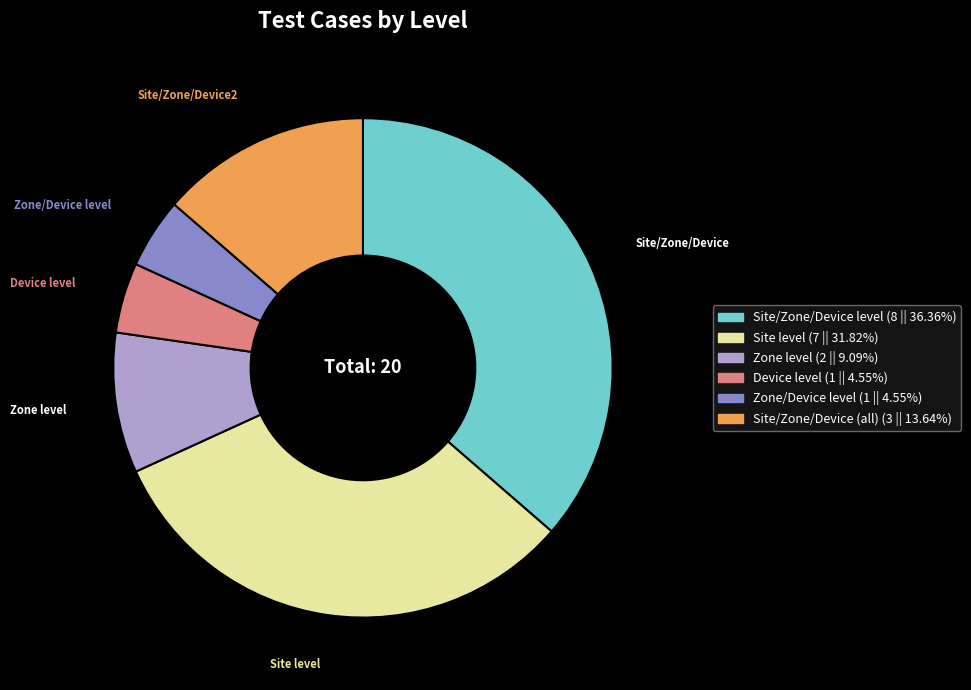

Is there a majority slice in this chart?

No